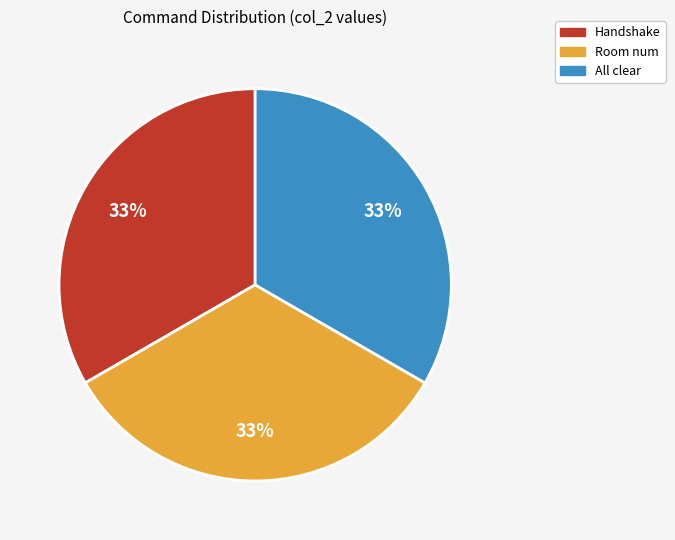

How many segments does this pie chart have?

3